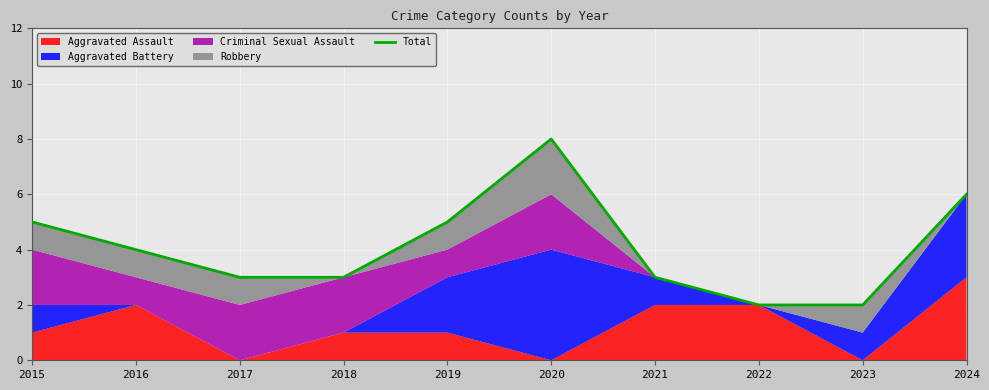

Rank the categories by value from highest to lowest.

2020, 2024, 2015, 2019, 2016, 2017, 2018, 2021, 2022, 2023